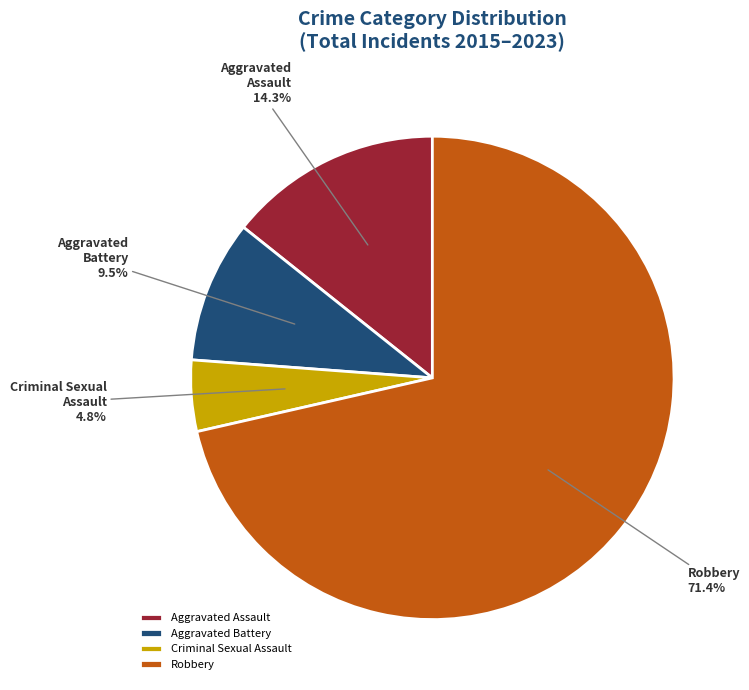

What portion of the pie excludes Aggravated Assault?

85.7%